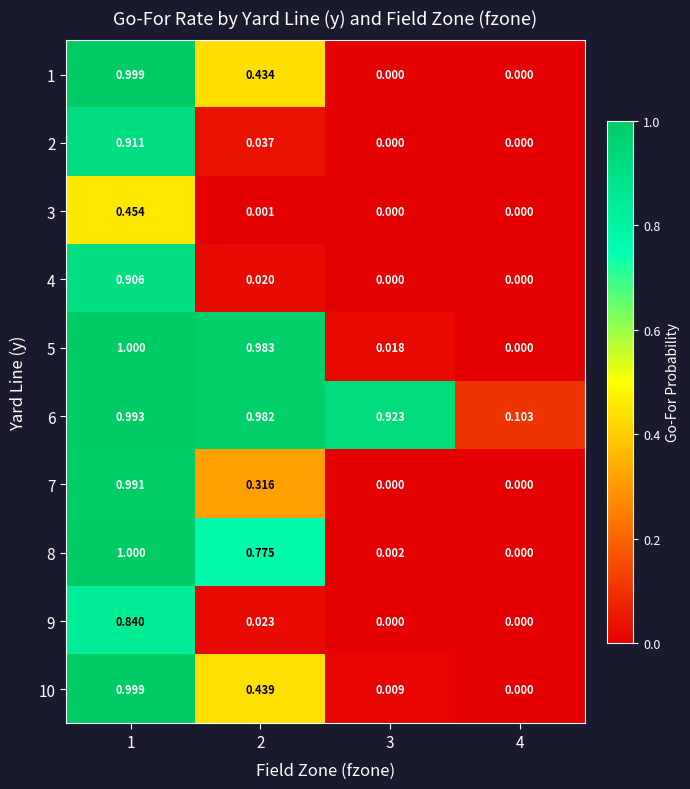

Is the value of 9 at 1 greater than the value of 10 at 1?

No